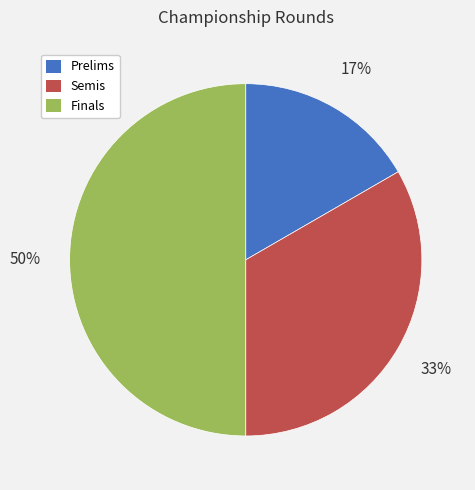

The Finals slice represents 50% of the pie. True or false?

True